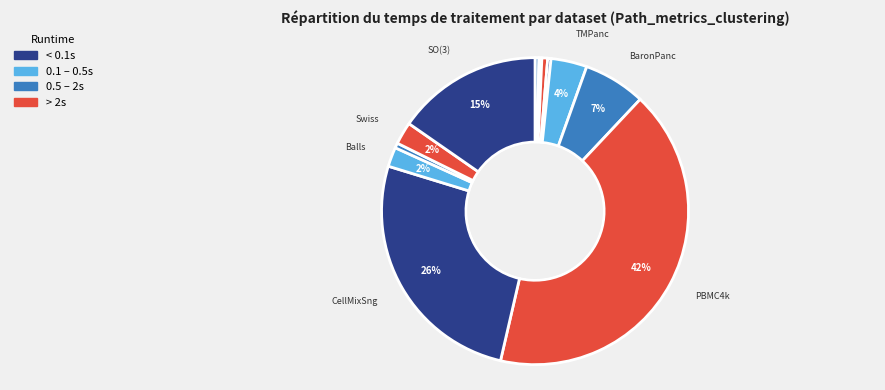

Count the number of slices in the pie.

12